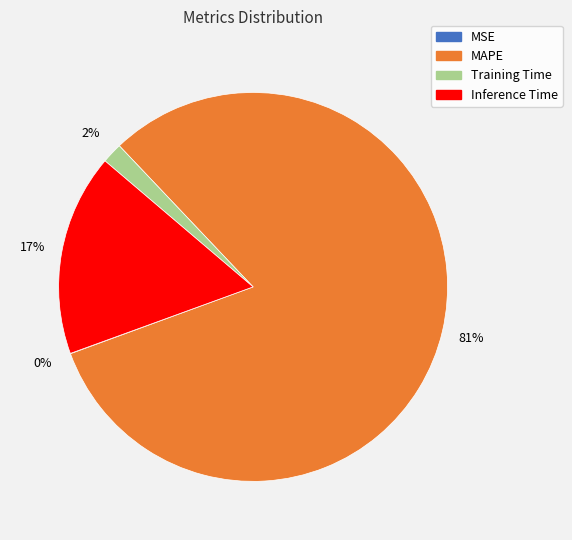

Does any single category account for the majority?

Yes